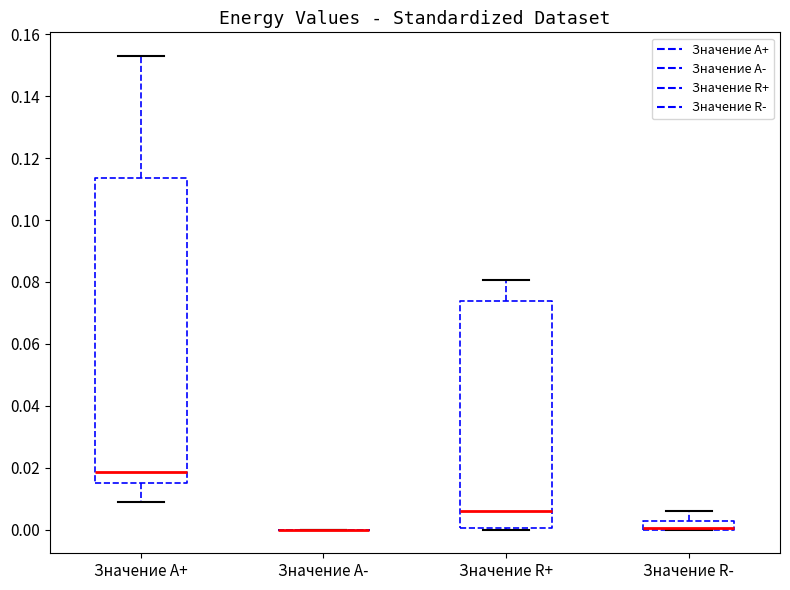

Where does the upper whisker of the box for Значение R+ end on the y-axis? The values are not printed on the chart, so give them approximately, as read against the axis.

0.080